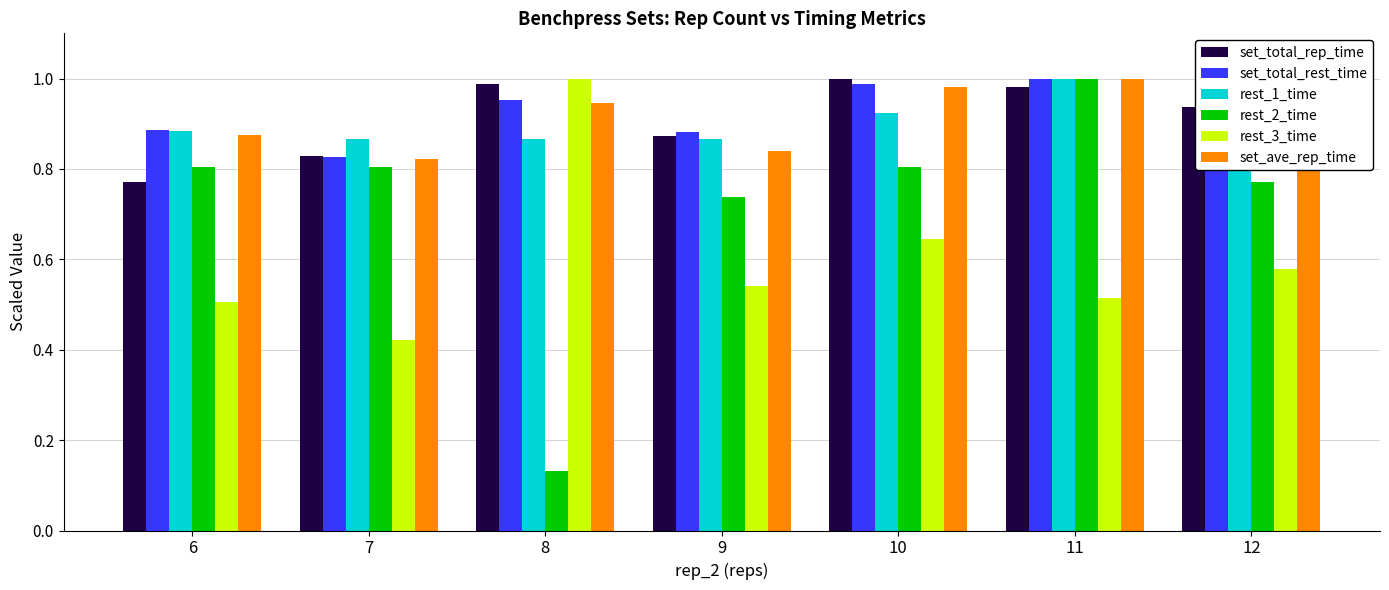

At which category is the sum across all series the highest?

11